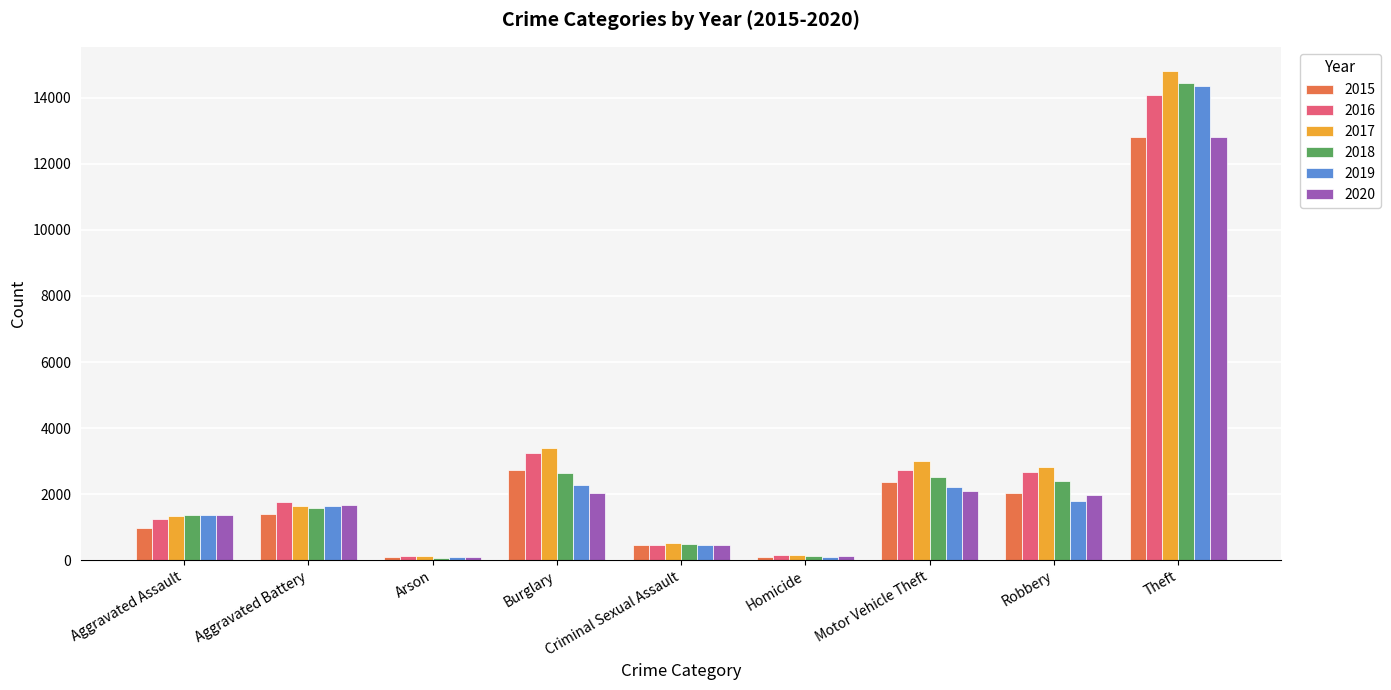

What is the sum of all 2018 values?

25605